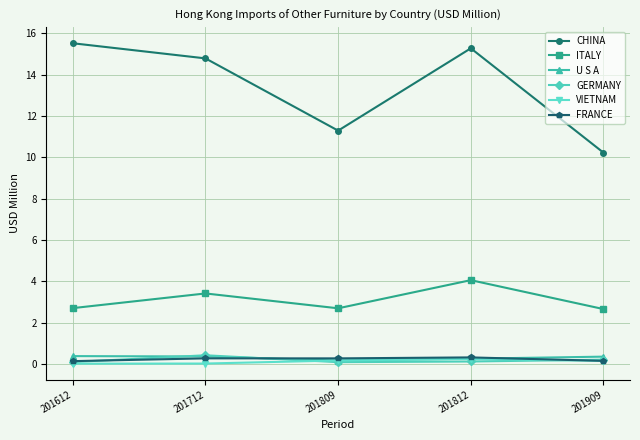

At which category does the chart reach its peak across all series?

201612